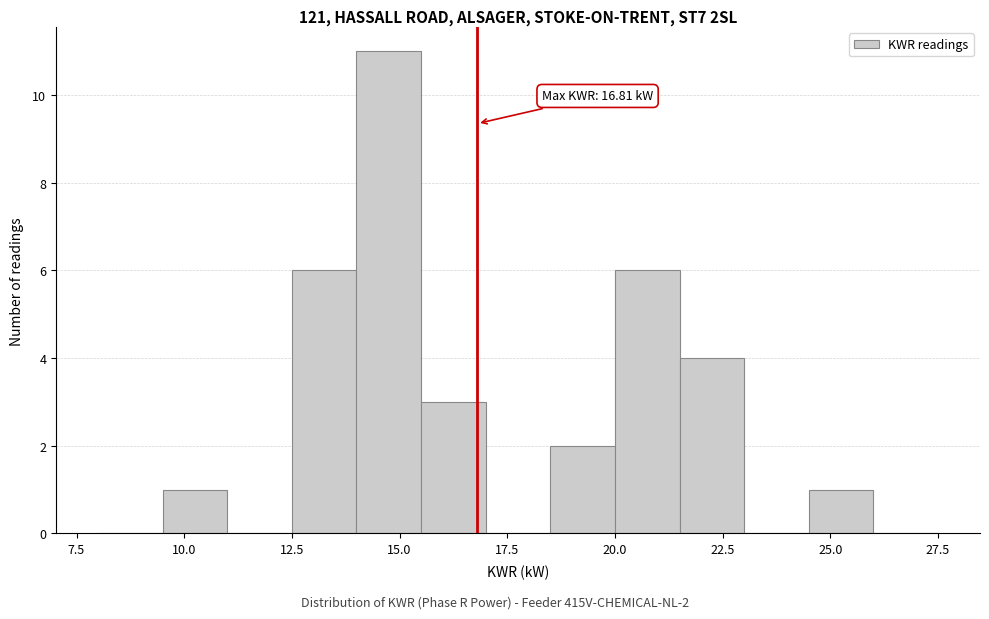

Read against the x-axis, roughly where is the centre of the tallest bar?

15.0